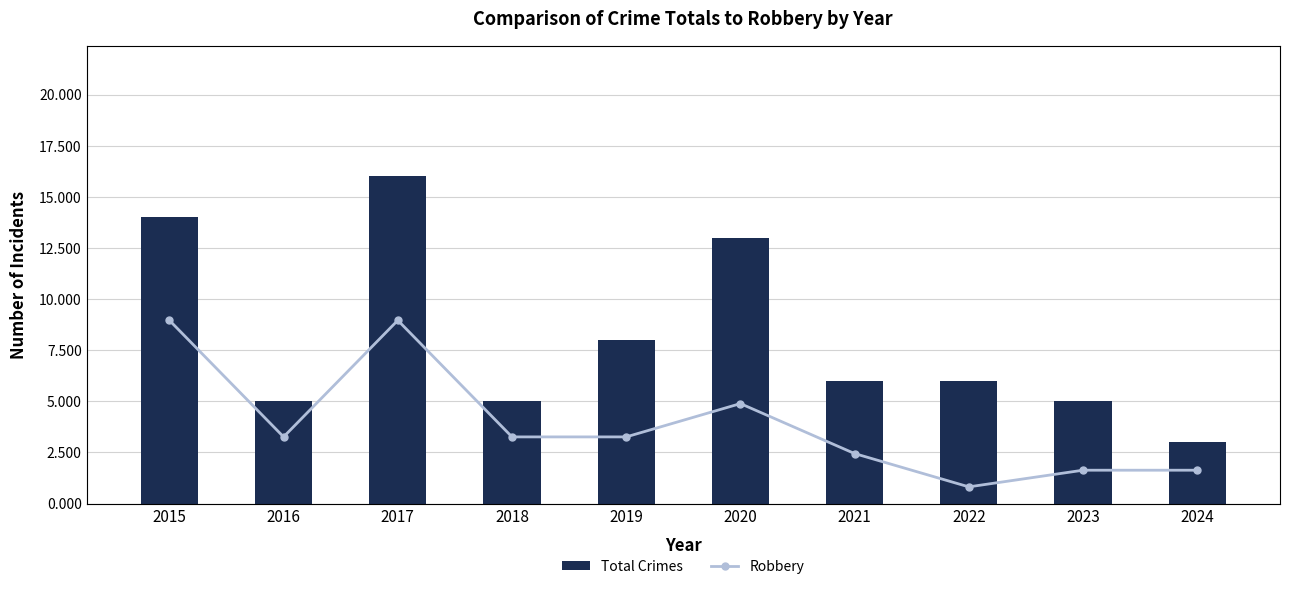

What is the value of the Robbery bar at the 7th from the left?

3